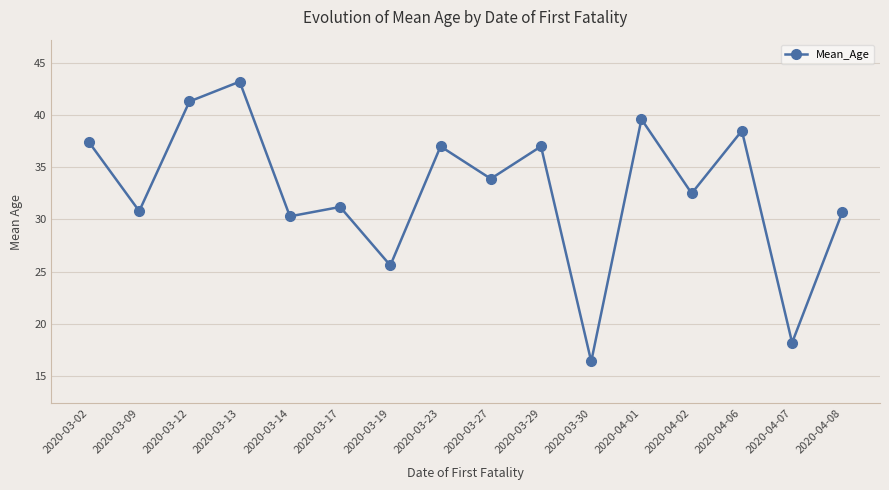

Which has a higher value, 2020-04-08 or 2020-03-19?

2020-04-08